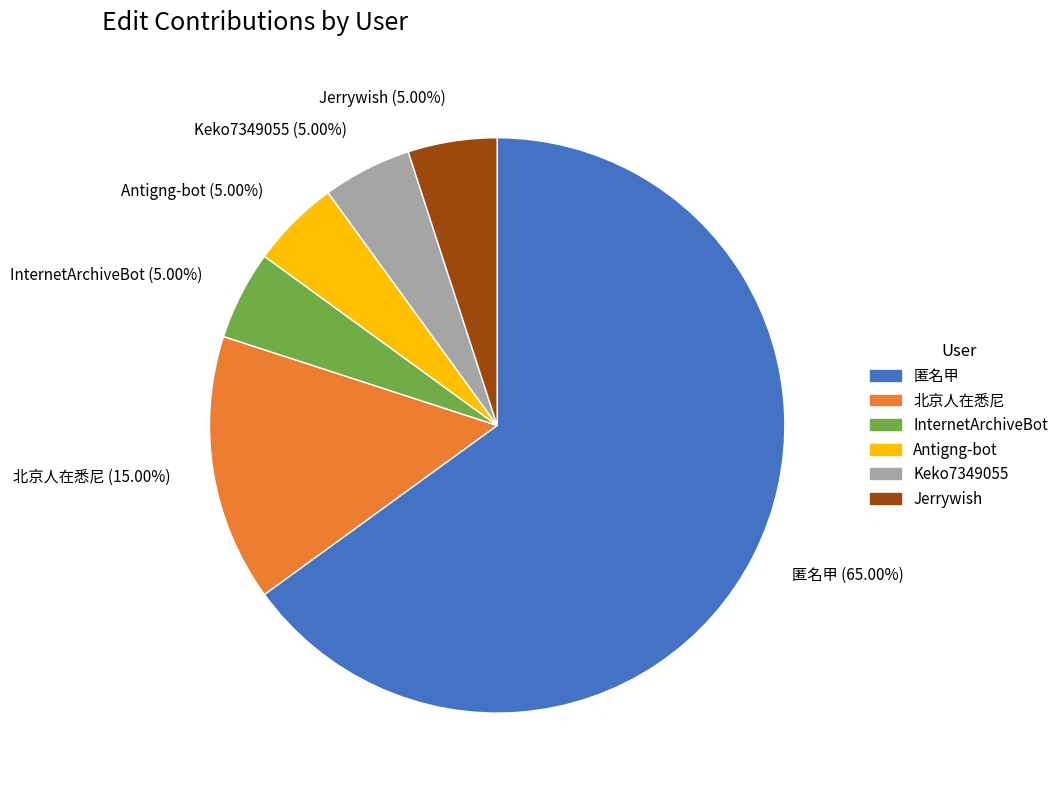

What is the total percentage of Antigng-bot and 北京人在悉尼?

20.0%